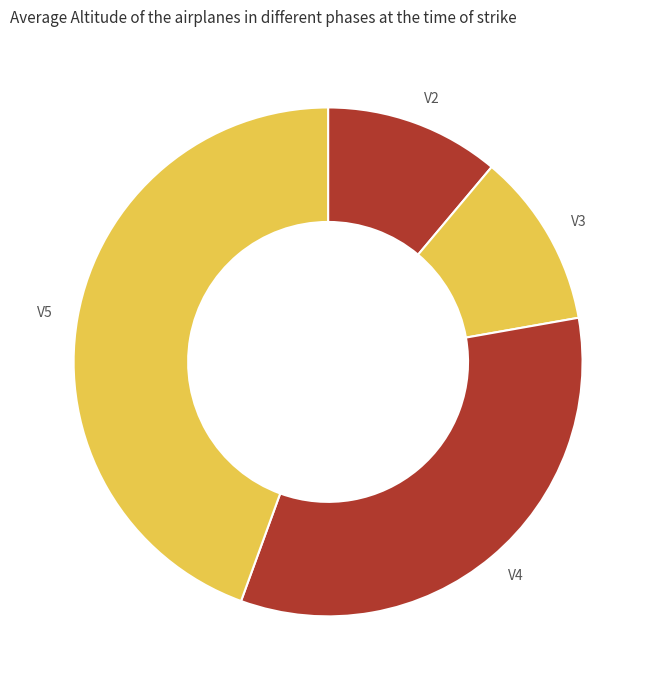

The V3 slice represents 24% of the pie. True or false?

False